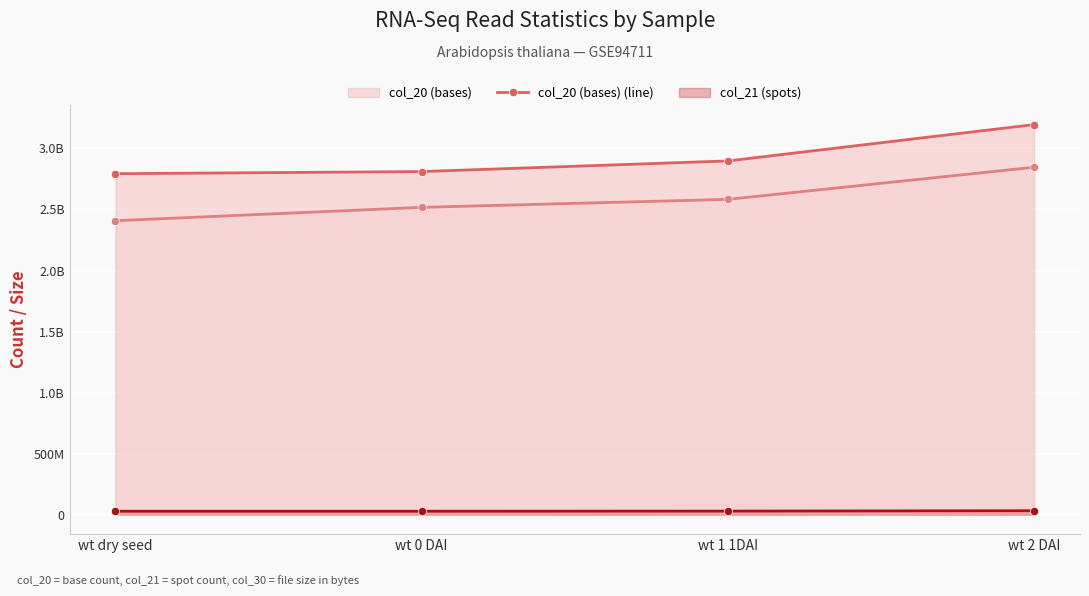

How many series are shown in this chart?

3